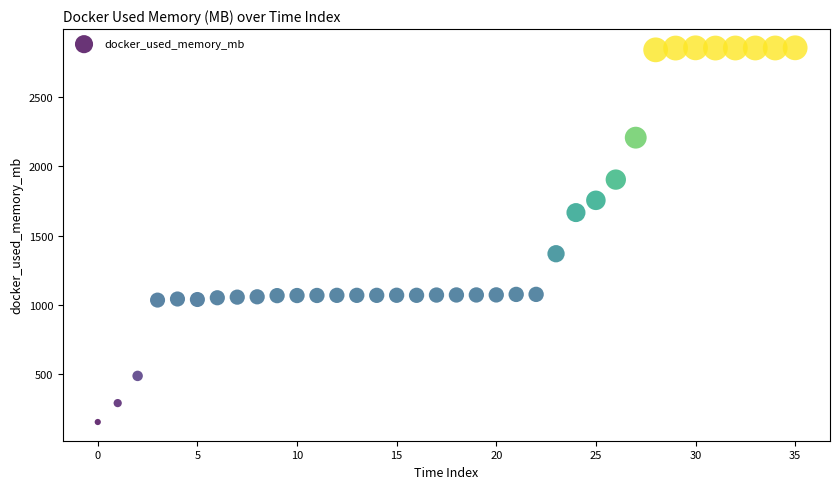

What is the range of Y values (max minus min)?

2694.6